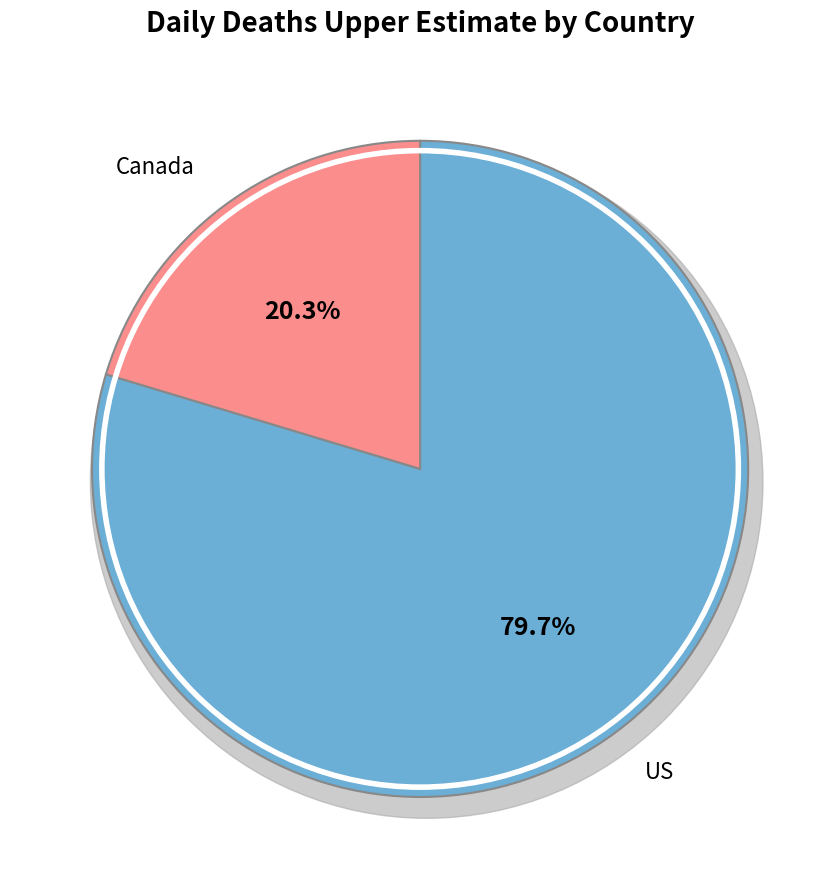

Is 3 the majority of the pie?

No